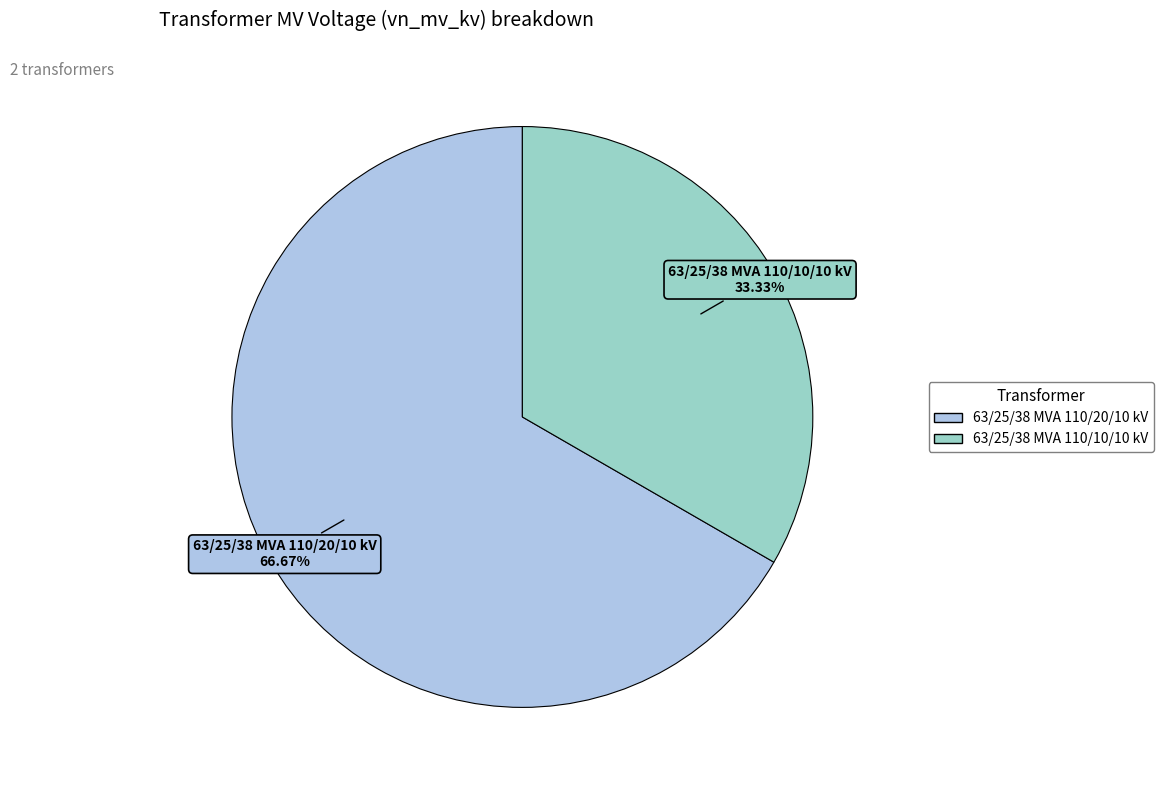

Combined, do 63/25/38 MVA 110/20/10 kV and 63/25/38 MVA 110/10/10 kV account for over 50%?

Yes